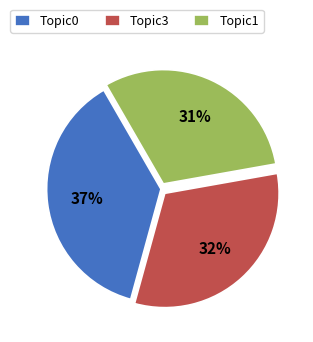

What is the largest slice in the pie chart?

Topic0